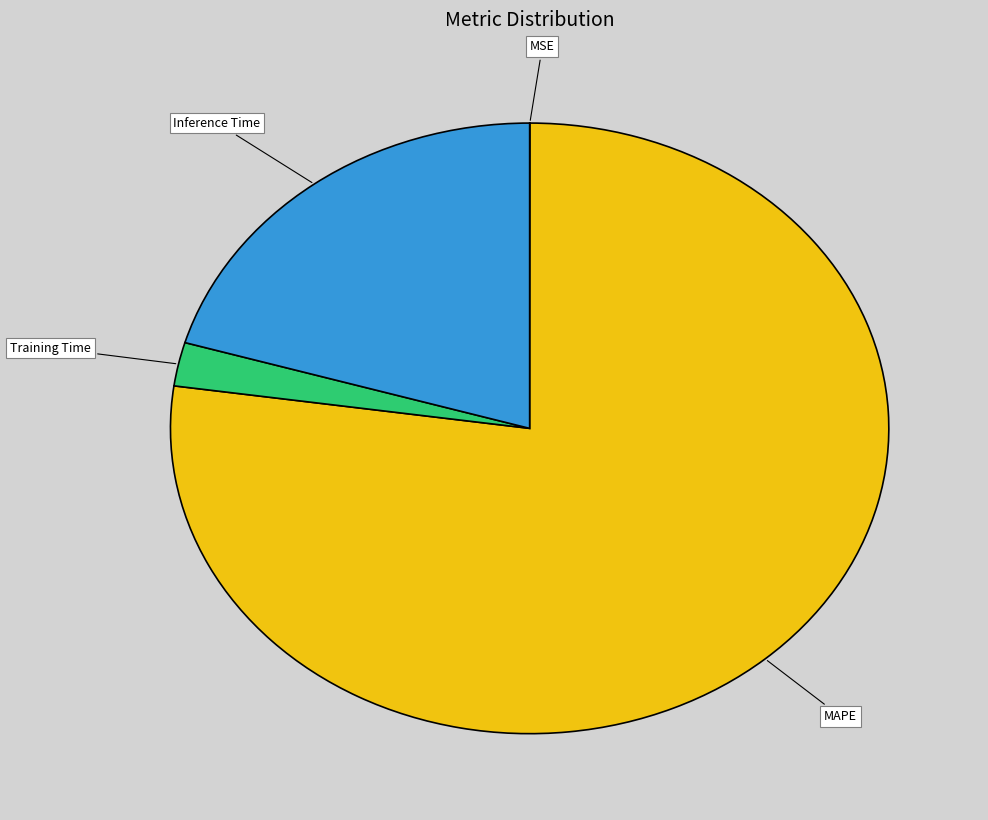

Which slice represents more than half of the pie?

MAPE